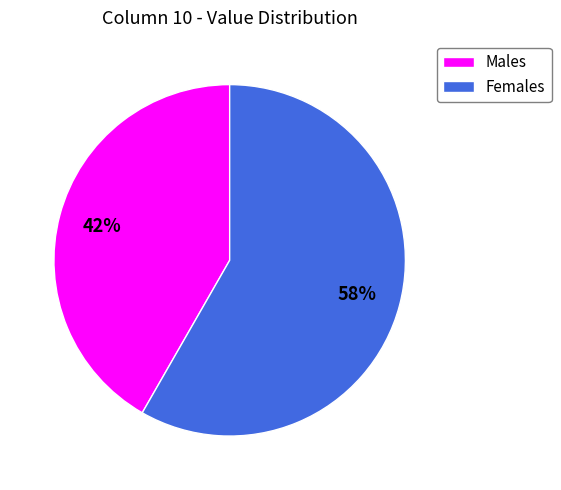

True or false: Females accounts for 58% of the total.

True